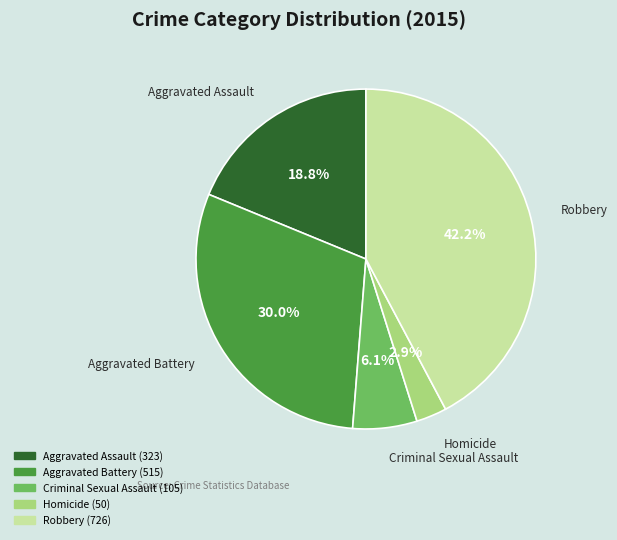

Which has a higher value, Criminal Sexual Assault or Aggravated Assault?

Aggravated Assault